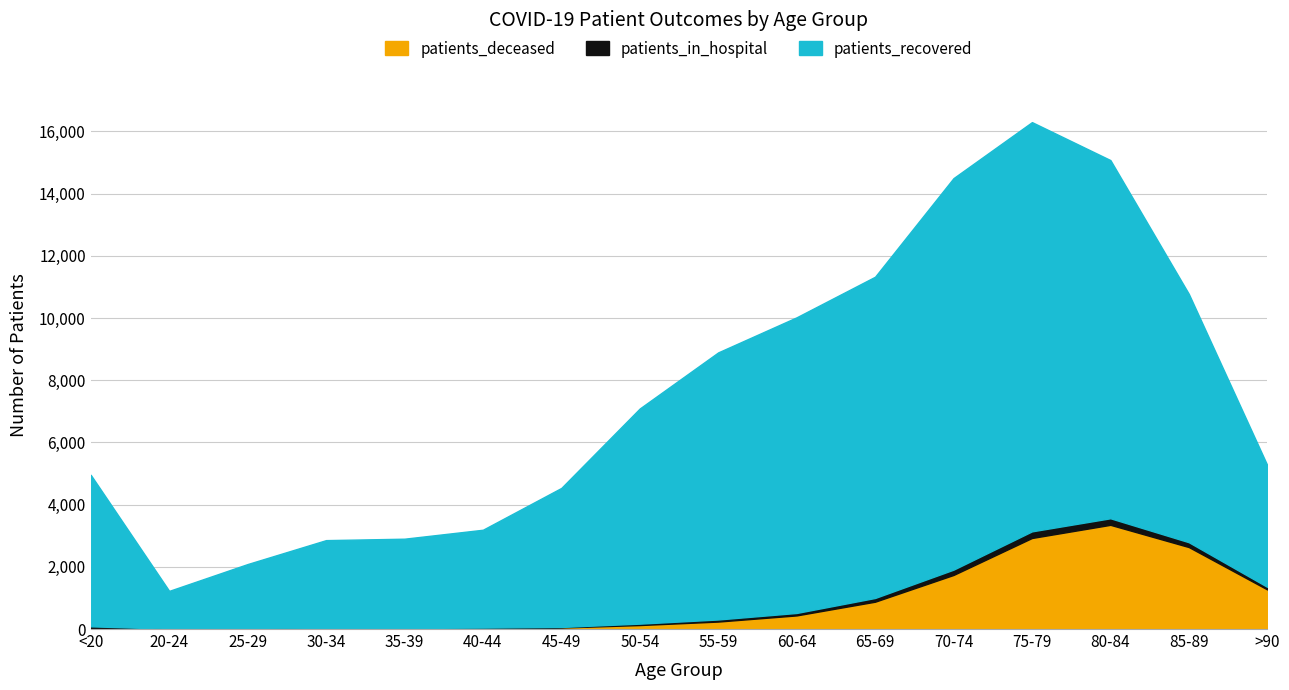

List the labels in order of patients_recovered value, smallest first.

20-24, 25-29, 30-34, 35-39, 40-44, 45-49, <20, >90, 50-54, 55-59, 60-64, 85-89, 65-69, 70-74, 80-84, 75-79